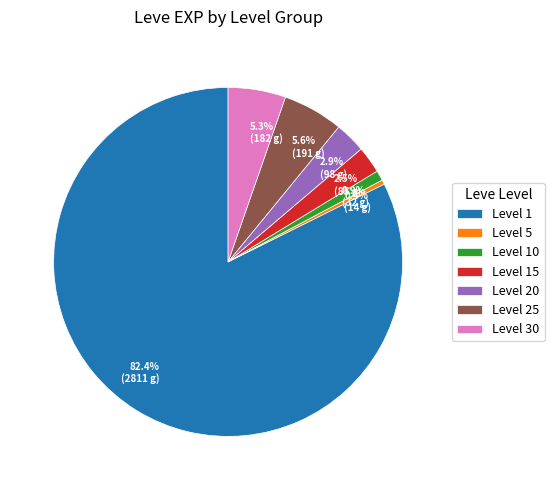

Between 82.4% (2811 g) and 0.9% (32 g), which is larger?

82.4% (2811 g)